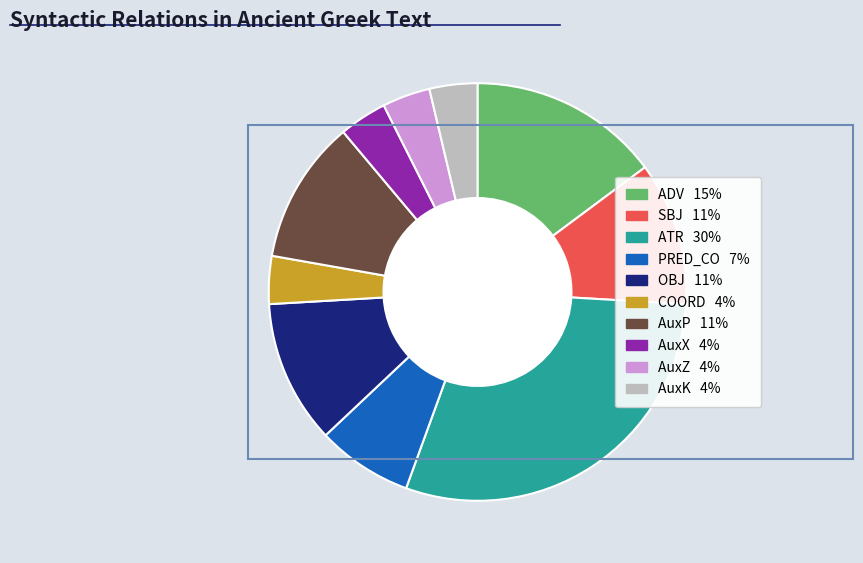

How many slices are in this pie chart?

10